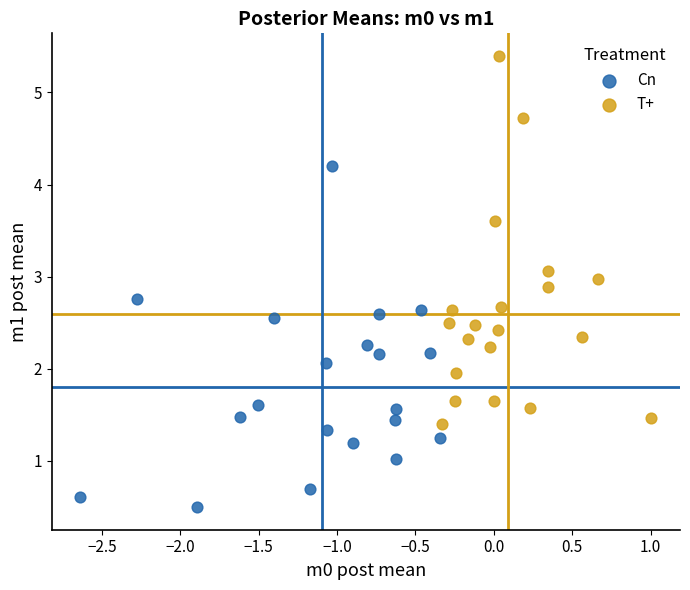

Which series reaches the minimum Y coordinate?

Cn